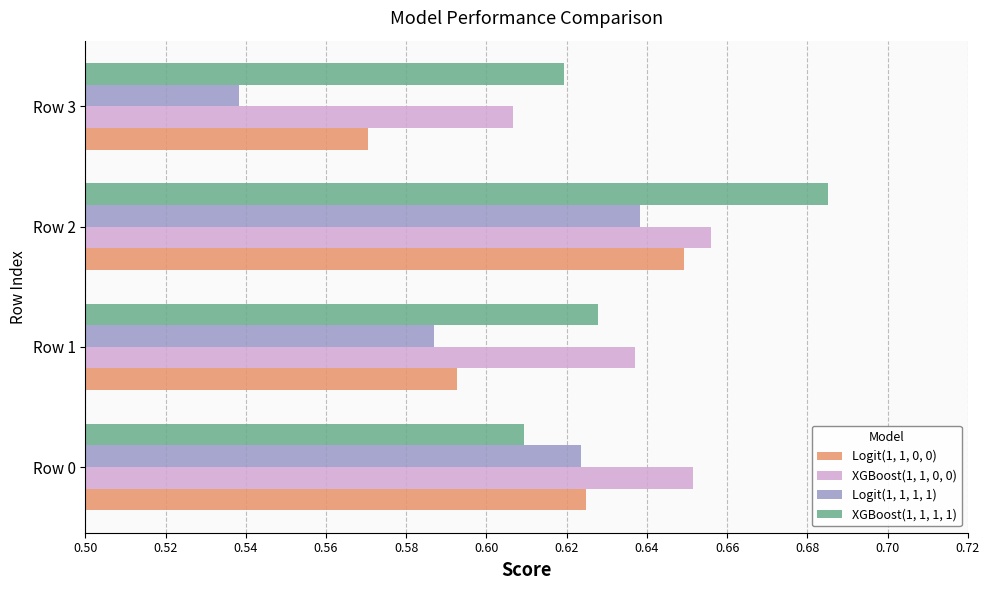

True or false: XGBoost(1, 1, 0, 0) has a value of 0.9 at Row 3.

False